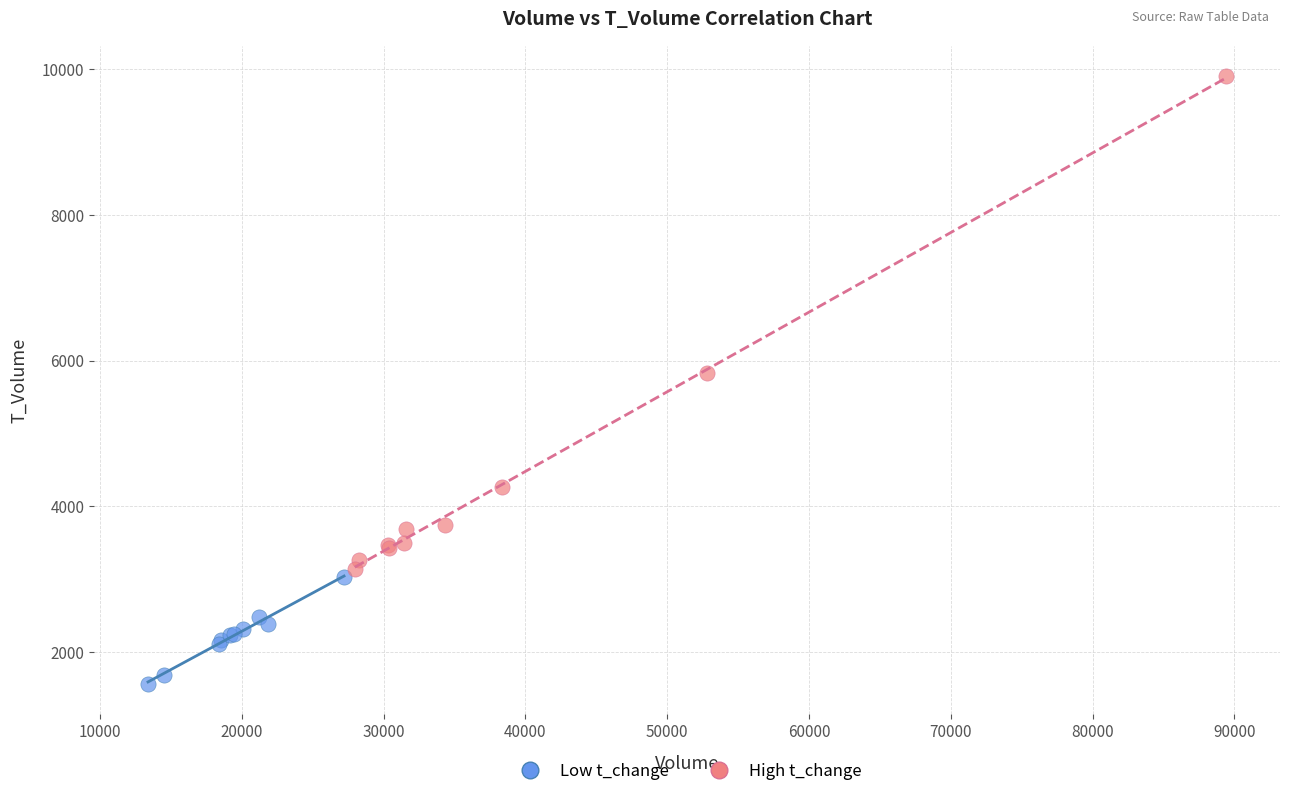

Which series contains the lowest Y value?

Low t_change